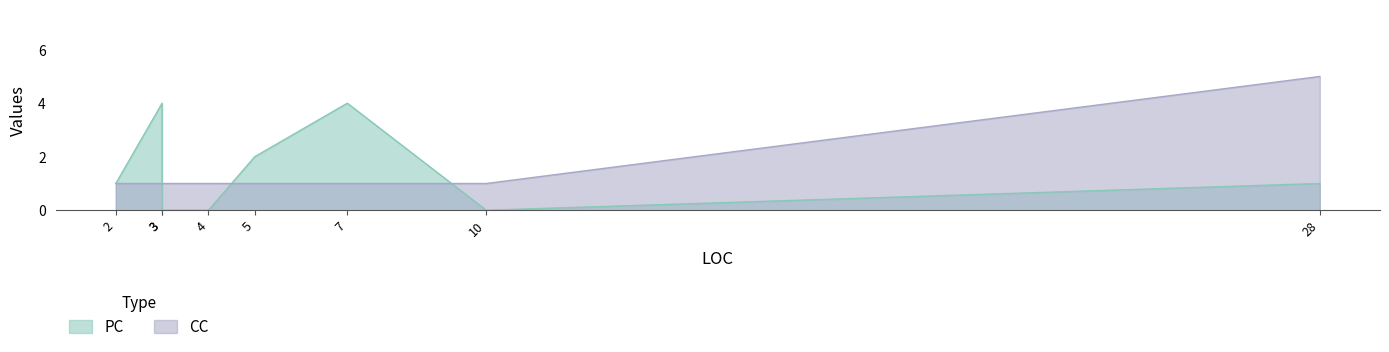

Which category has the lowest value in the CC series?

4